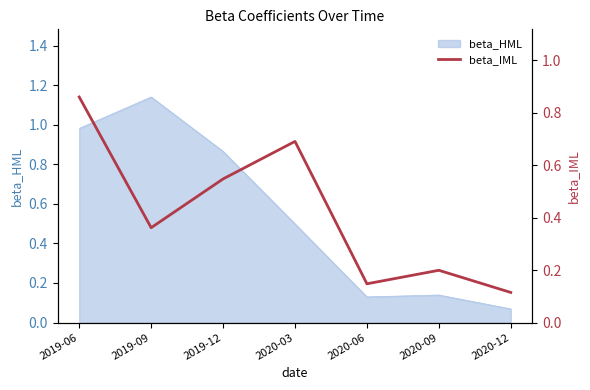

True or false: beta_HML has a value of 0.2 at 2020-03.

False